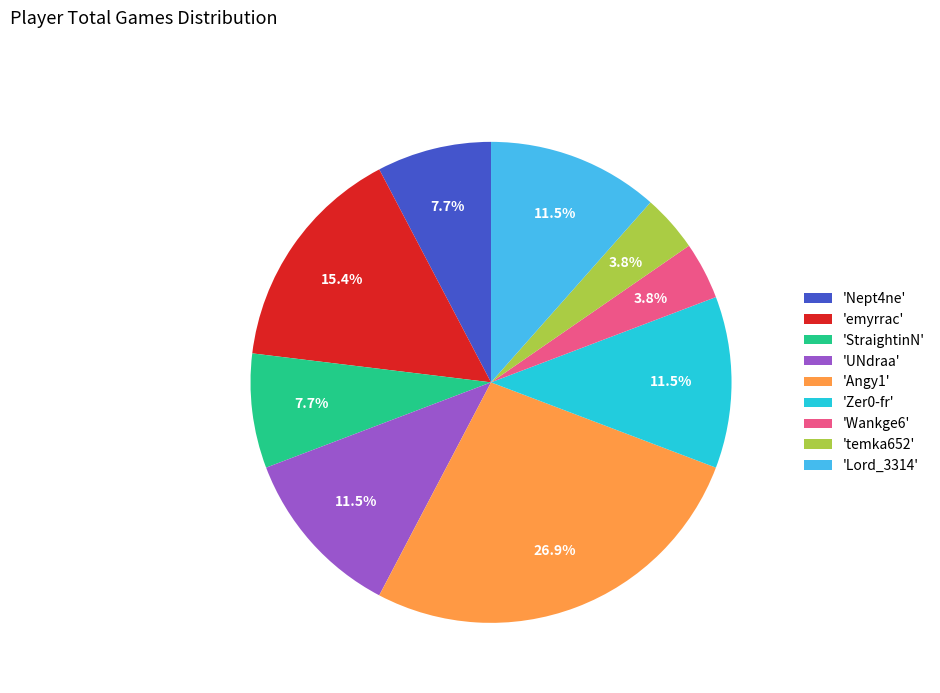

Does any single category account for the majority?

No